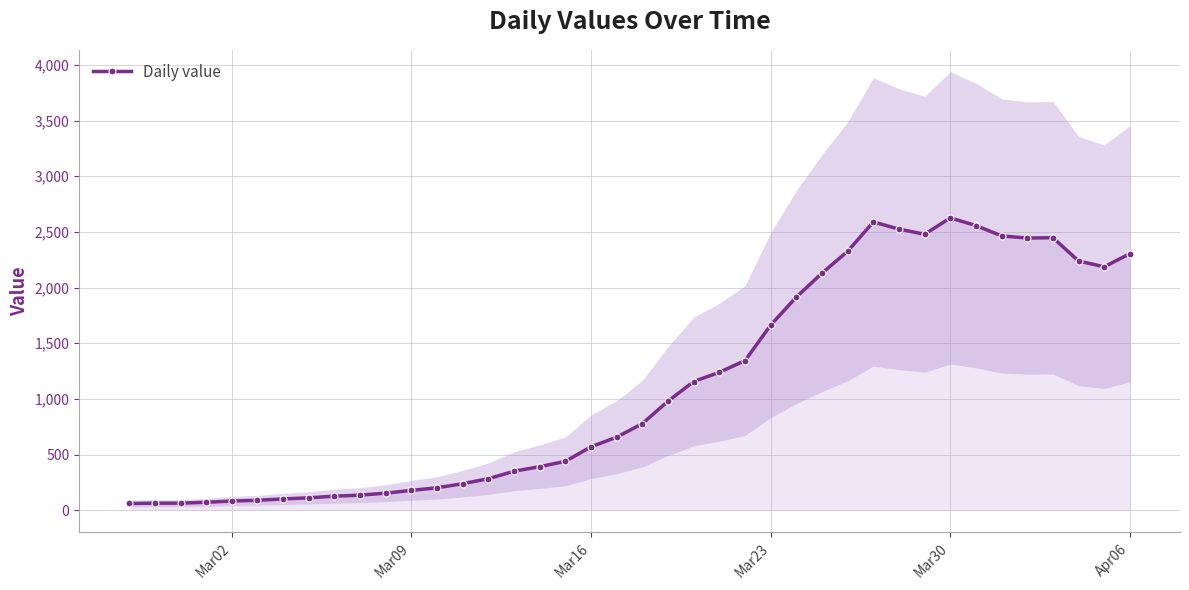

How many series are shown in this chart?

1